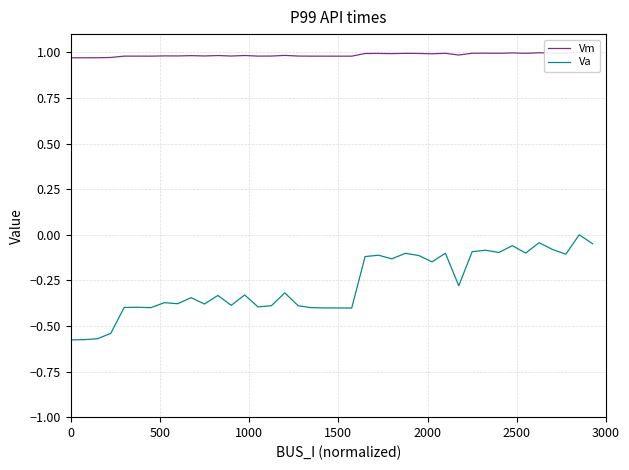

What is the sum of all Va values?

-10.9